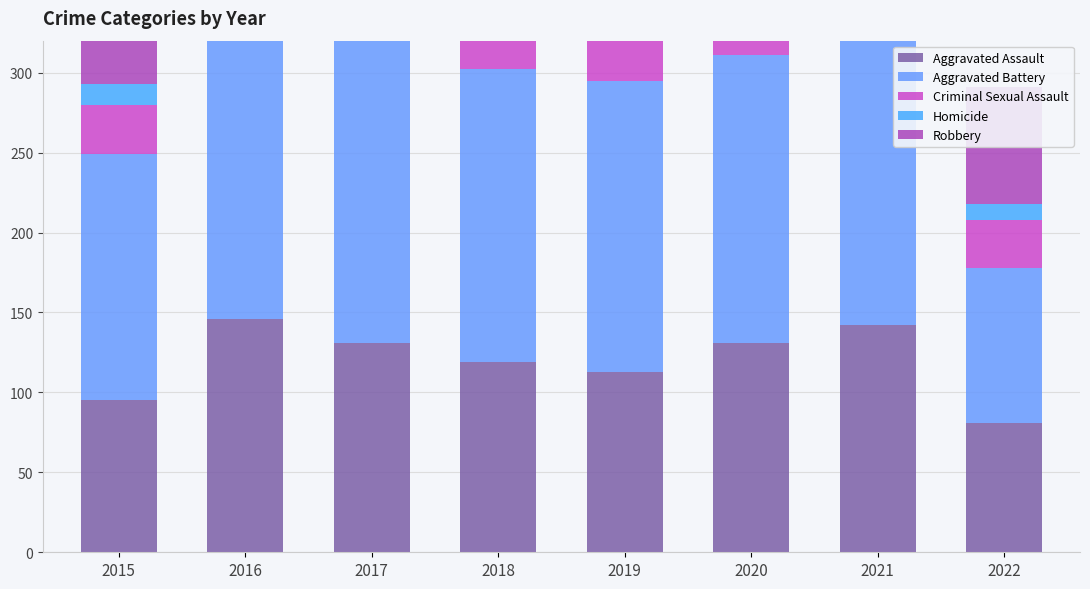

Which series has the widest spread of values?

Robbery